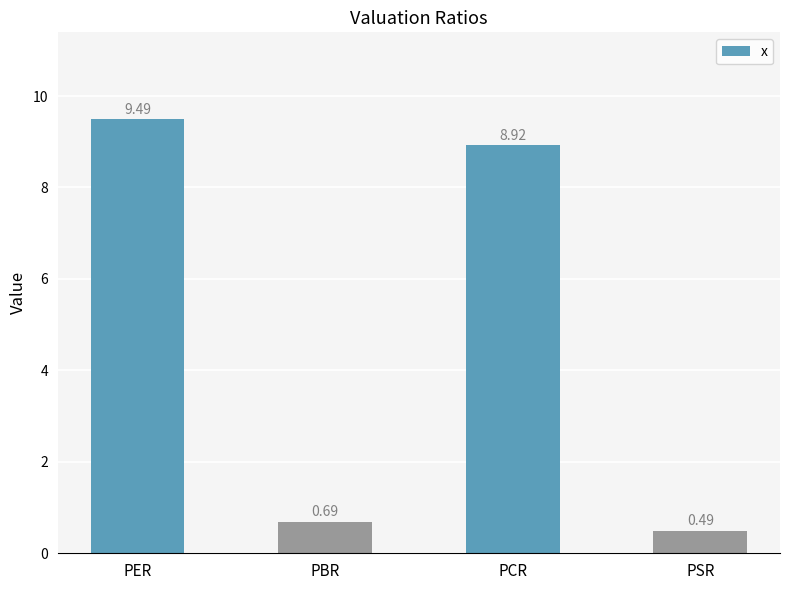

Approximately how many times larger is the value at PBR compared to PCR?

0.1